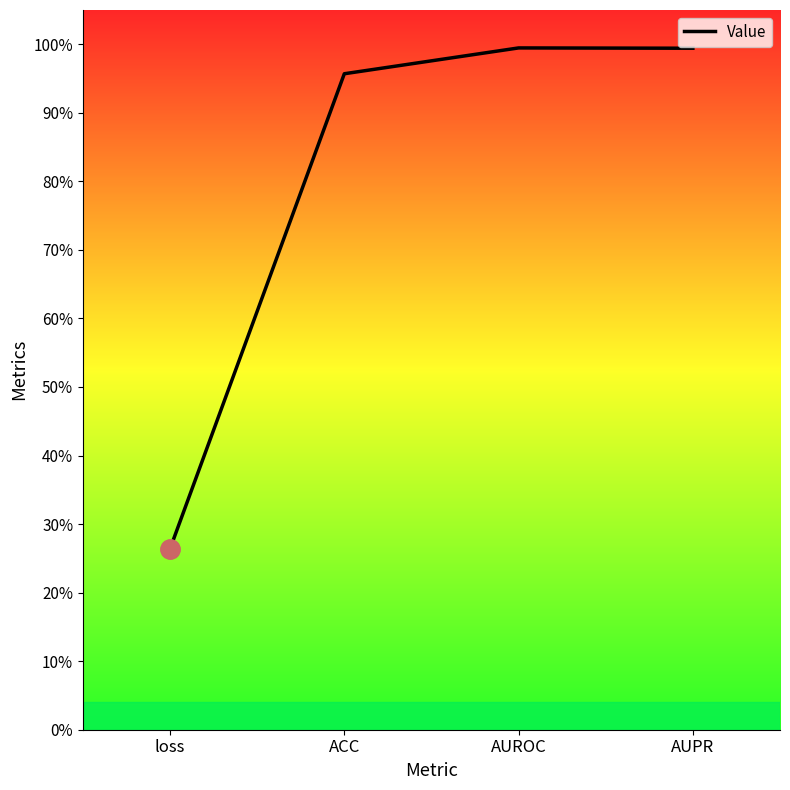

Reading left to right, transcribe all the data shown in this chart.

0.3	1.0	1.0	1.0